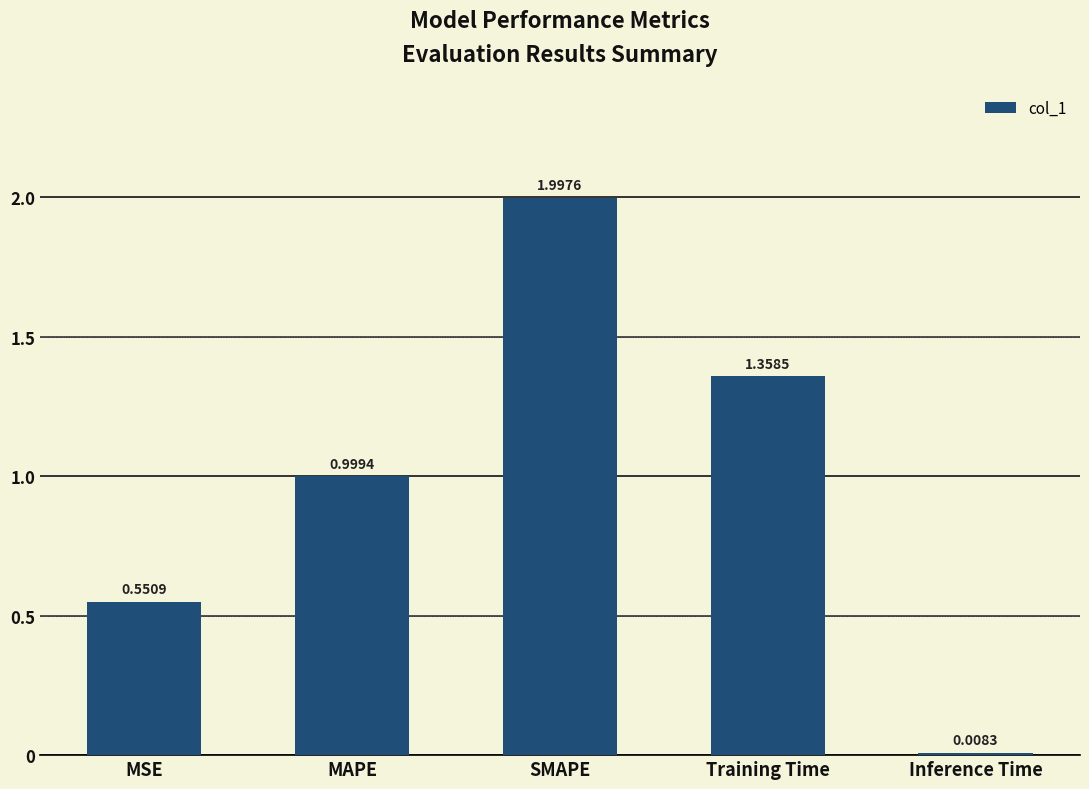

Where is the data nearest to the value 1?

MAPE